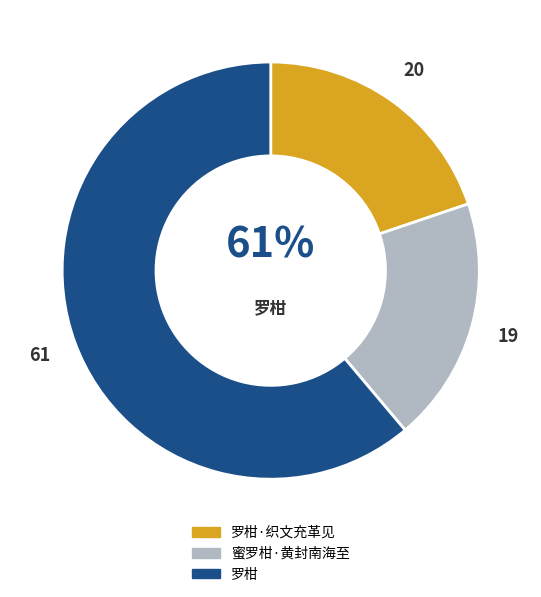

To the nearest percent, what is the combined percentage of 蜜罗柑·黄封南海至 and 罗柑?

80%